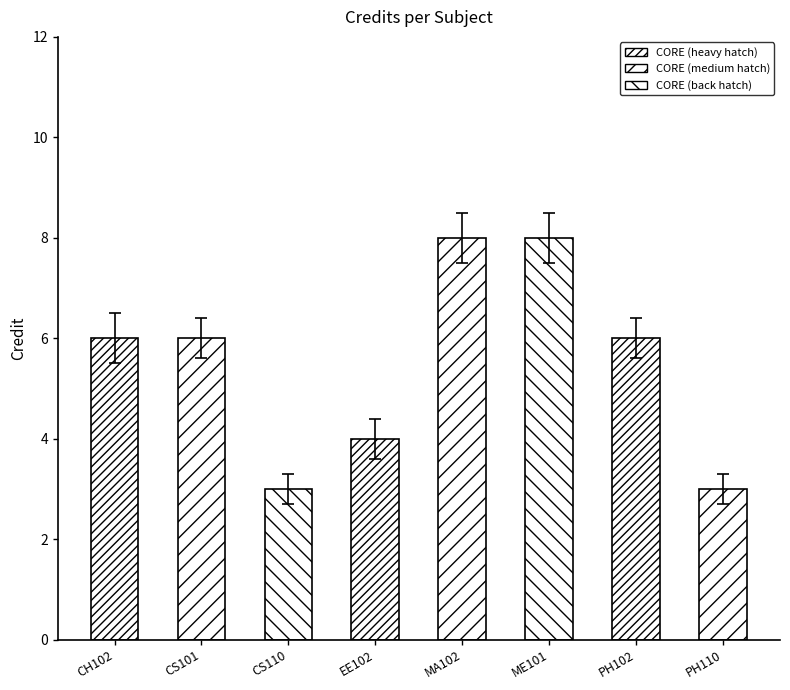

True or false: the data shows 10 at PH102.

False